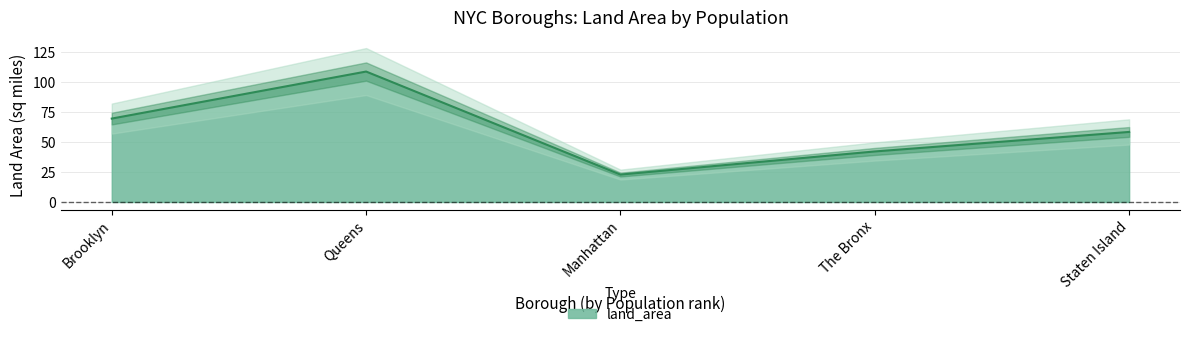

Reading left to right, extract all data points from this chart.

Brooklyn=69.5	Queens=108.7	Manhattan=22.8	The Bronx=42.1	Staten Island=58.4